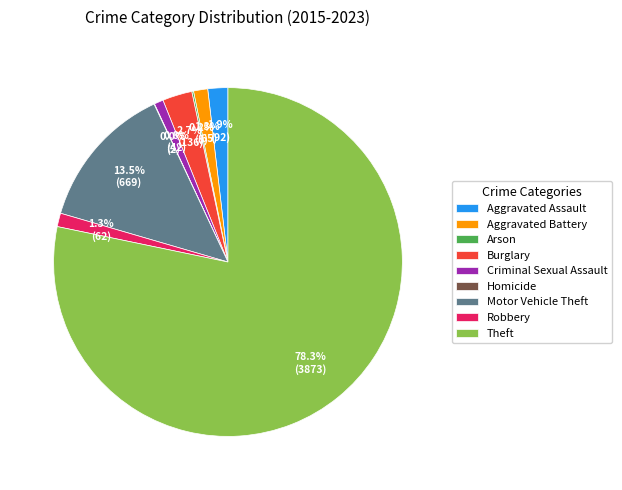

Does Robbery account for over 50% of the chart?

No